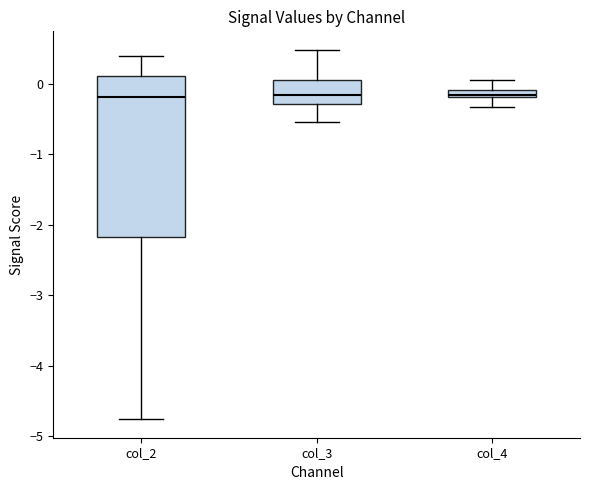

Comparing the boxes themselves (not the whiskers), which one is the tallest?

col_2